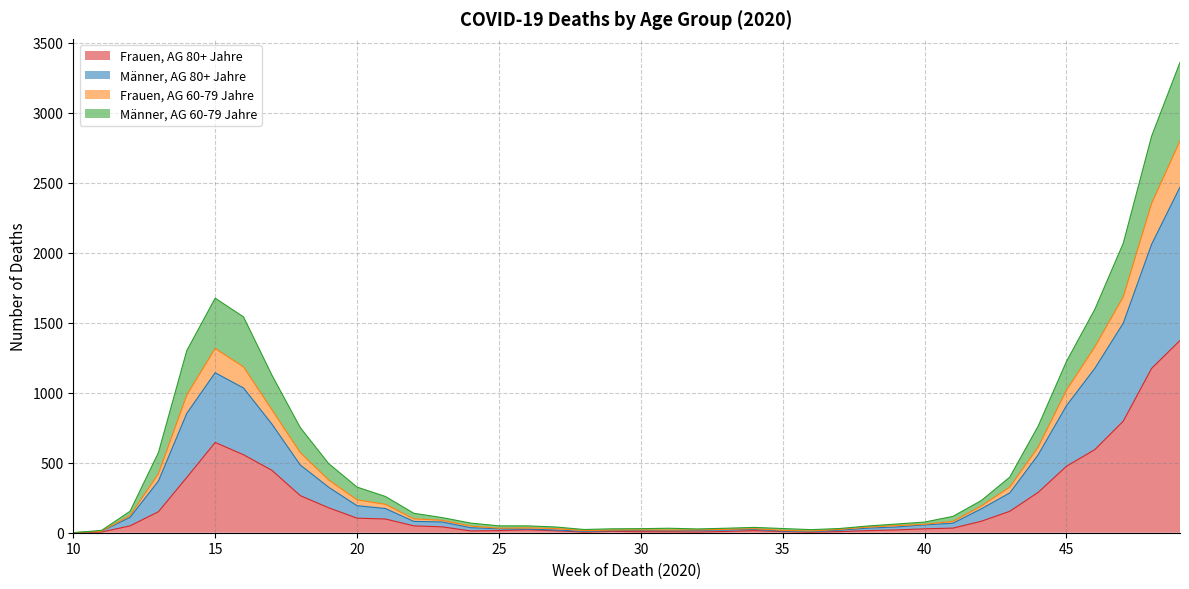

At which category is the sum across all series the highest?

49